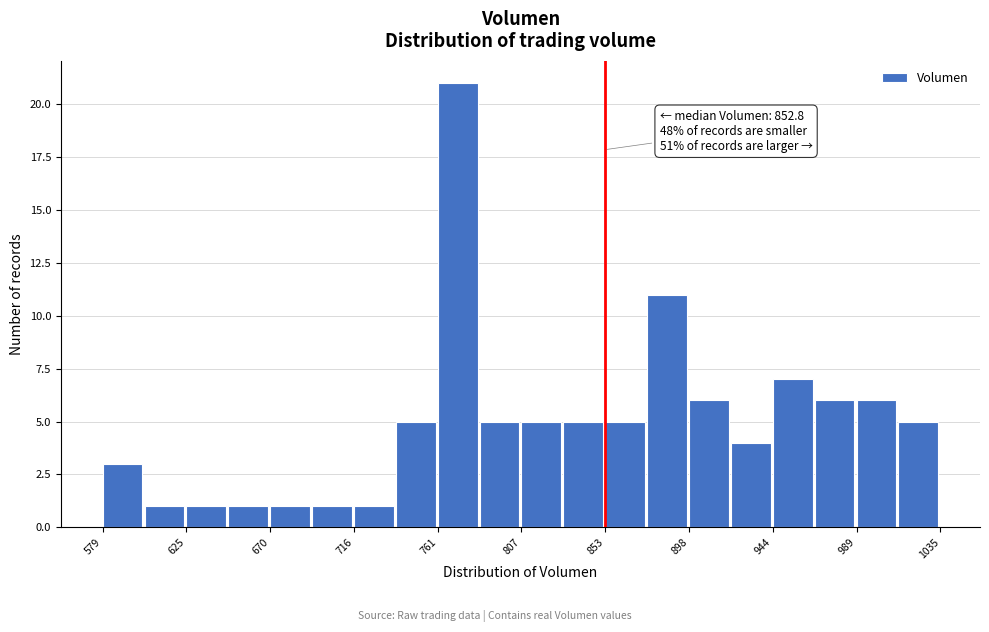

Over which range of the x-axis is the bar tallest?

760 to 785